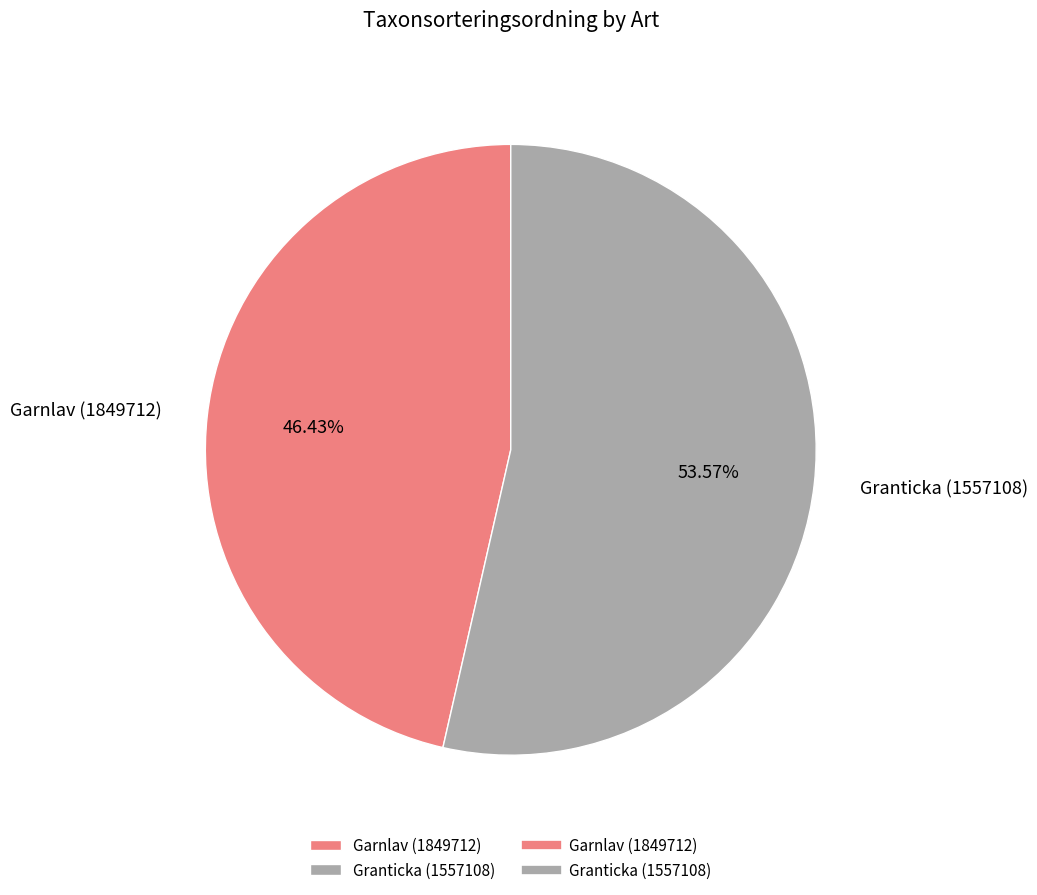

To the nearest percent, what is the difference between the Granticka (1557108) and Garnlav (1849712) slice percentages?

7%